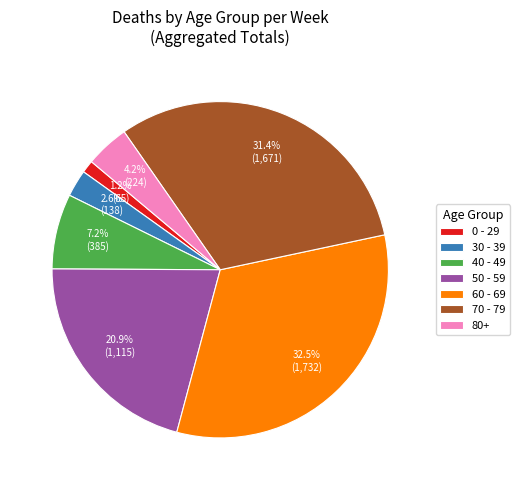

Is the sum of 40 - 49 and 70 - 79 greater than half?

No